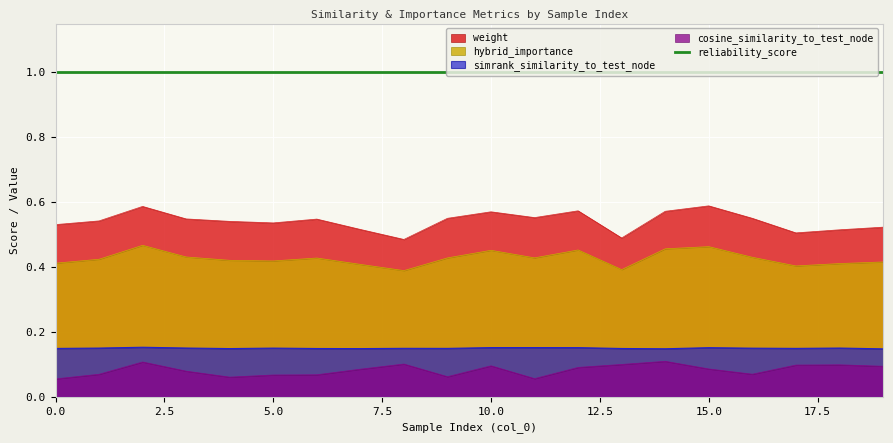

Read the simrank_similarity_to_test_node value at 13.

0.1